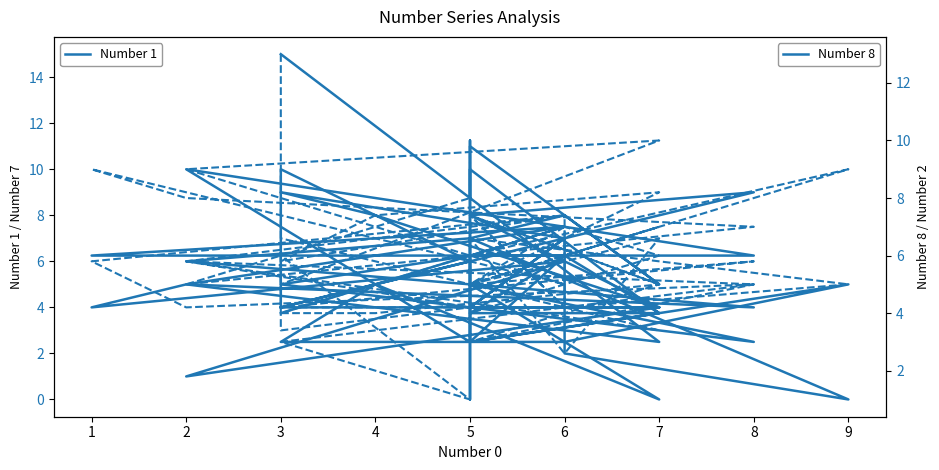

In Number 8, how many points are lower than both neighbors (excluding endpoints)?

7